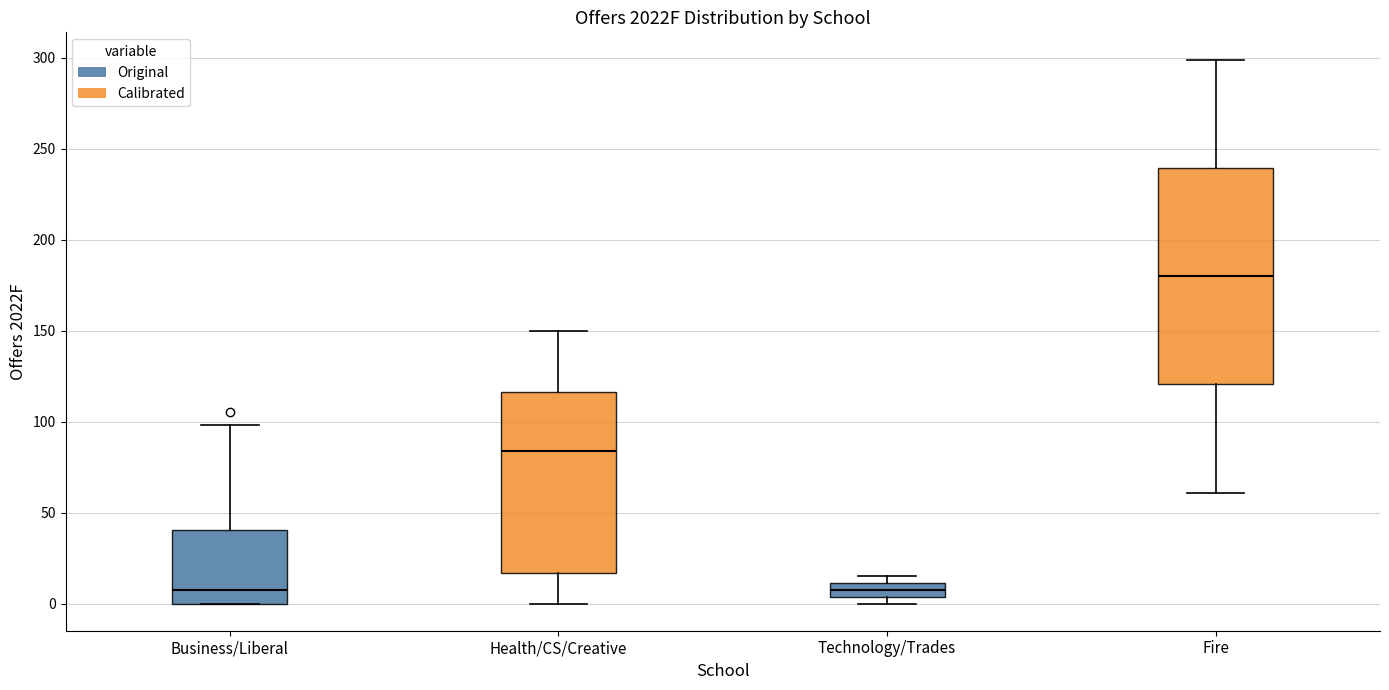

Reading left to right, transcribe this box plot: for each box, give where its median line is, the range the box spans, and where its two whiskers end, as read against the y-axis. The values are not printed on the chart, so give them approximately, as read against the axis.

Business/Liberal: median 10, box 0 to 40, whiskers 0 to 100
Health/CS/Creative: median 85, box 15 to 115, whiskers 0 to 150
Technology/Trades: median 10 (inside the box), box 5 to 10, whiskers 0 to 15
Fire: median 180, box 120 to 240, whiskers 60 to 300